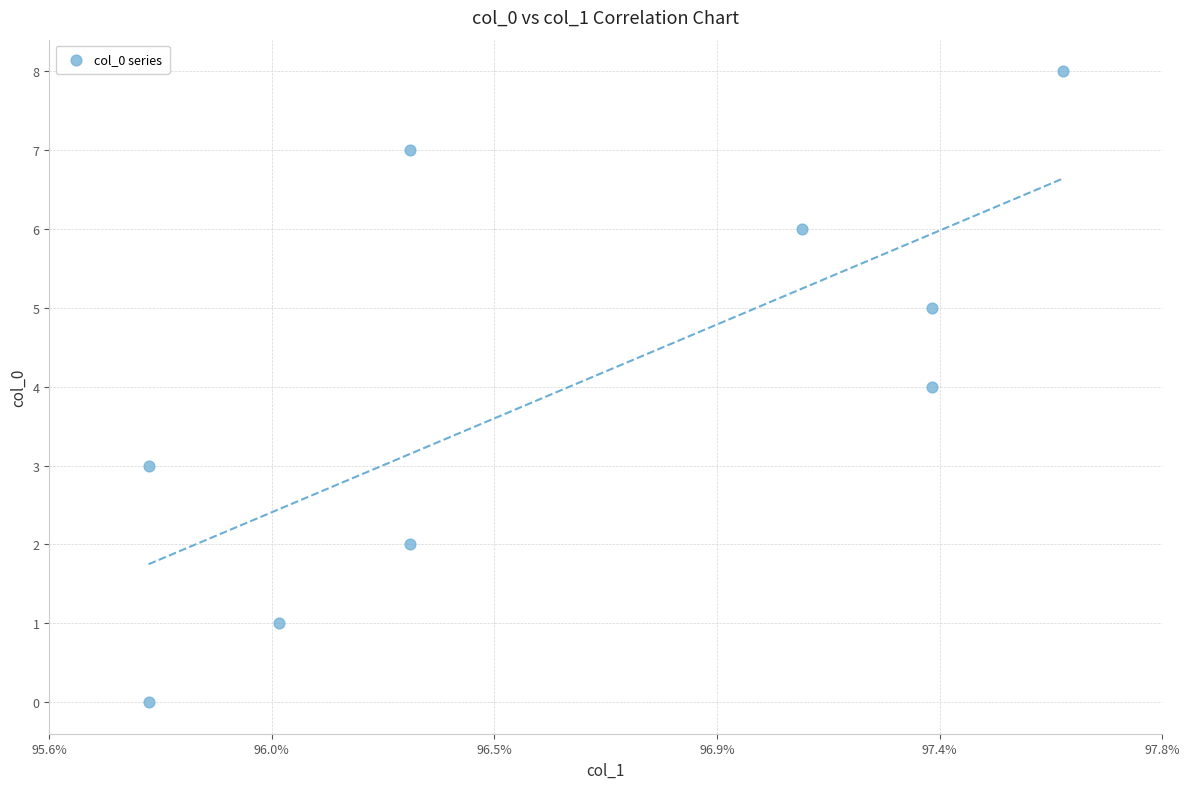

What is the range of Y values (max minus min)?

8